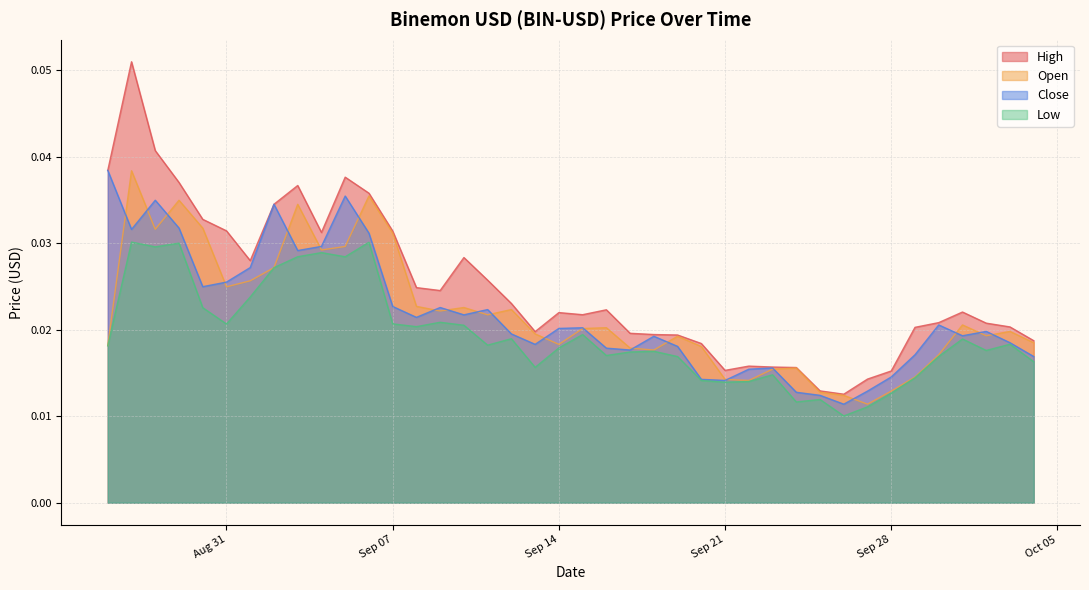

In Close, how many points are lower than both neighbors (excluding endpoints)?

10